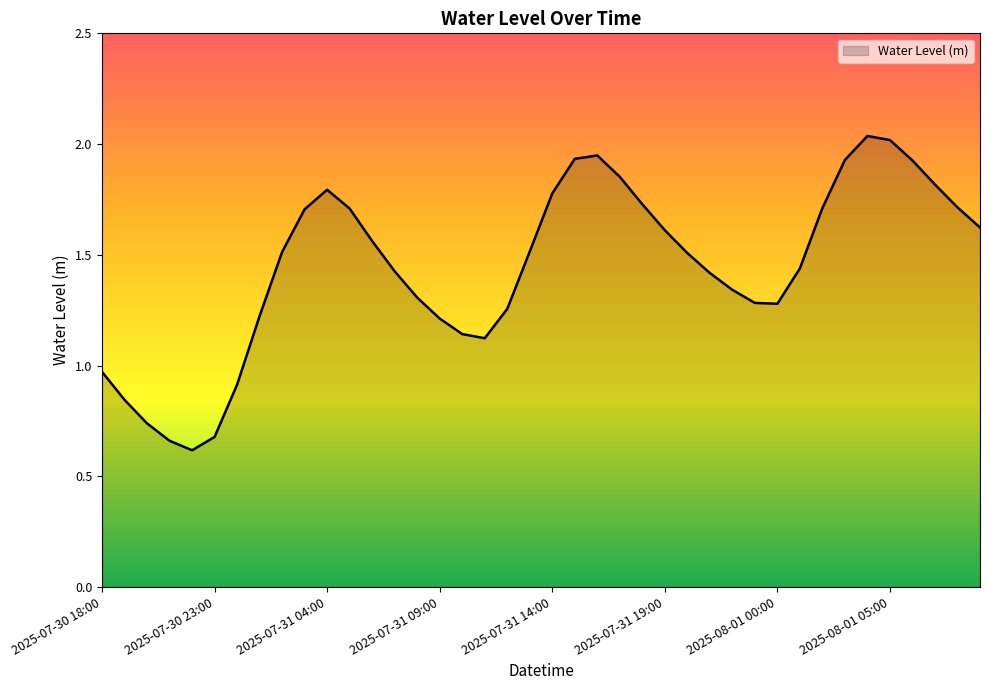

What is the minimum value shown in the chart?

0.6